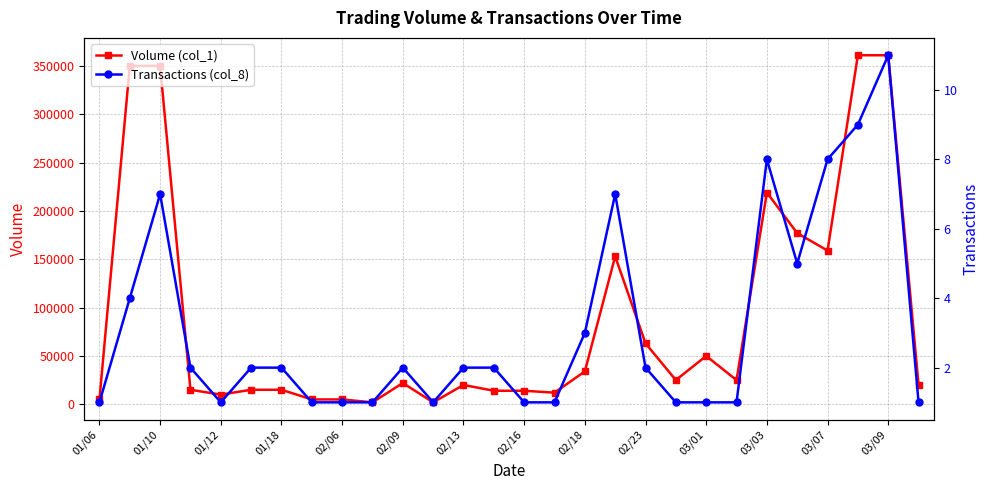

True or false: Transactions (col_8) and Volume (col_1) intersect in this chart.

False